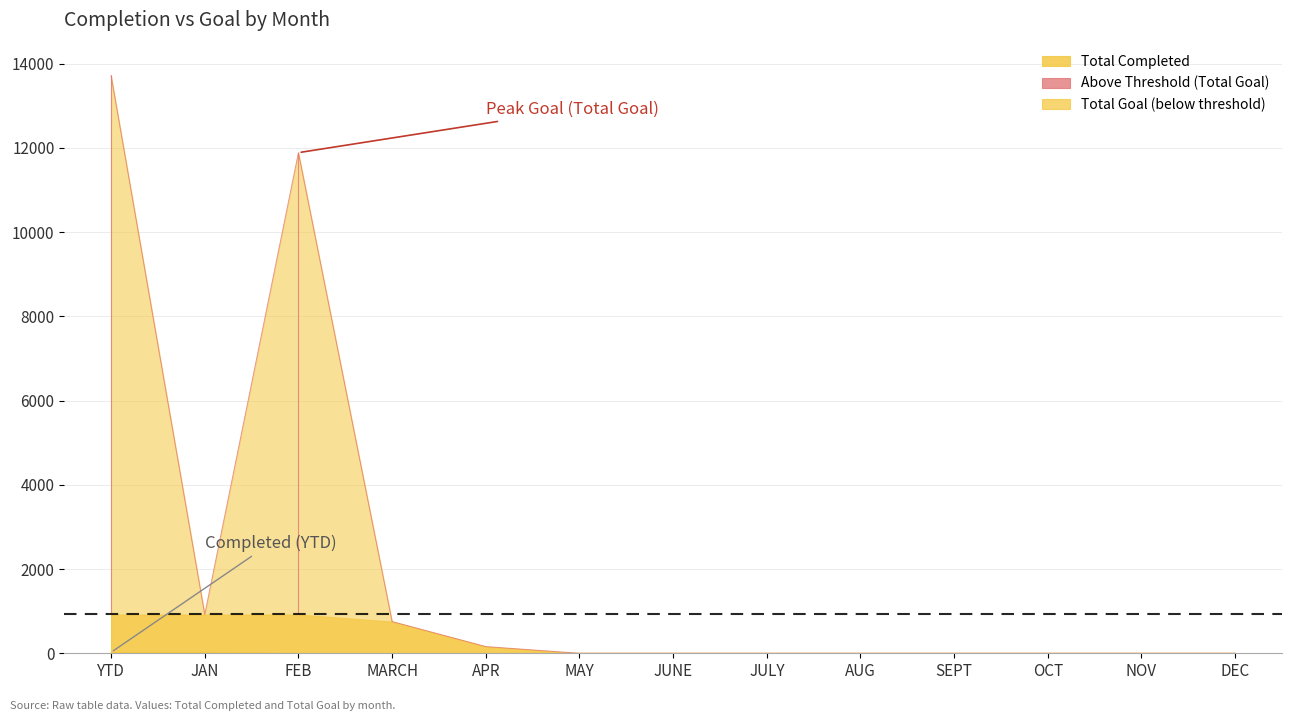

How many positive values does the Total Completed series have?

2